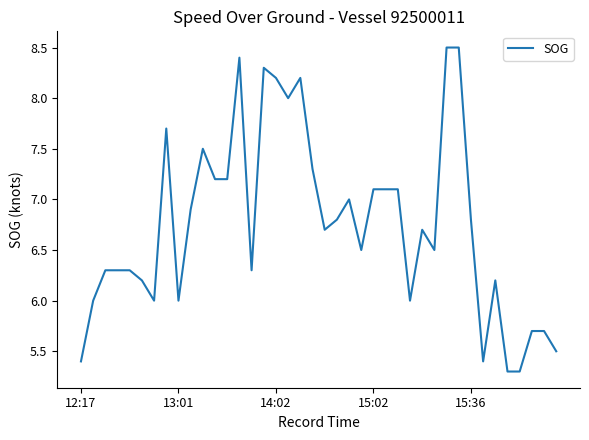

What is the difference between the maximum and minimum values?

3.2